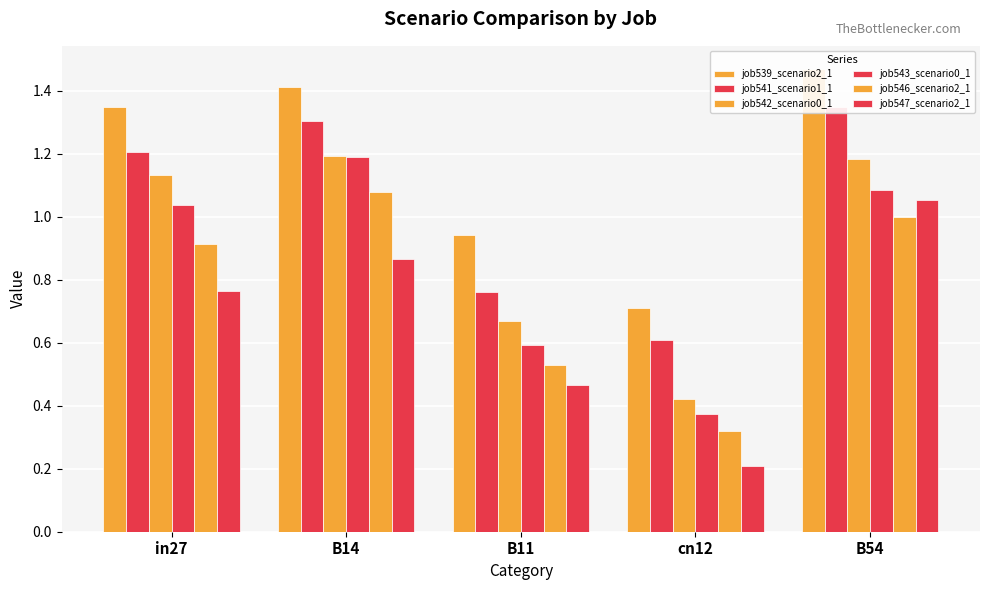

Reading right to left, what are all the values shown in this chart?

job539_scenario2_1: 1.5	0.7	0.9	1.4	1.3
job541_scenario1_1: 1.3	0.6	0.8	1.3	1.2
job542_scenario0_1: 1.2	0.4	0.7	1.2	1.1
job543_scenario0_1: 1.1	0.4	0.6	1.2	1.0
job546_scenario2_1: 1.0	0.3	0.5	1.1	0.9
job547_scenario2_1: 1.1	0.2	0.5	0.9	0.8